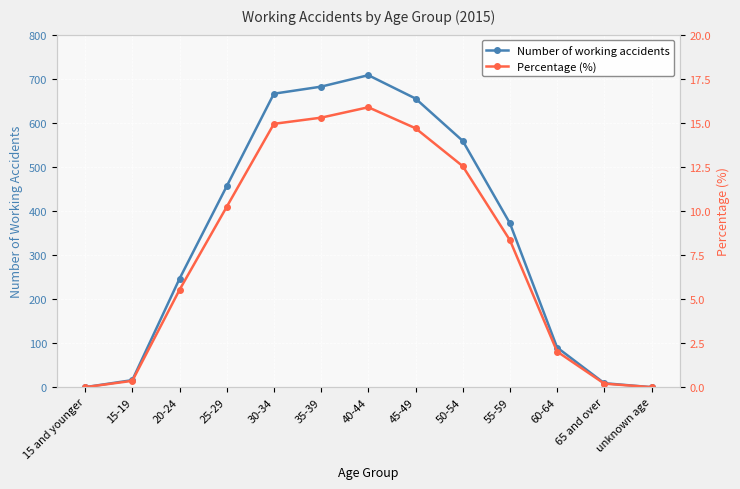

The Number of working accidents series shows 147.8 at 60-64. True or false?

False